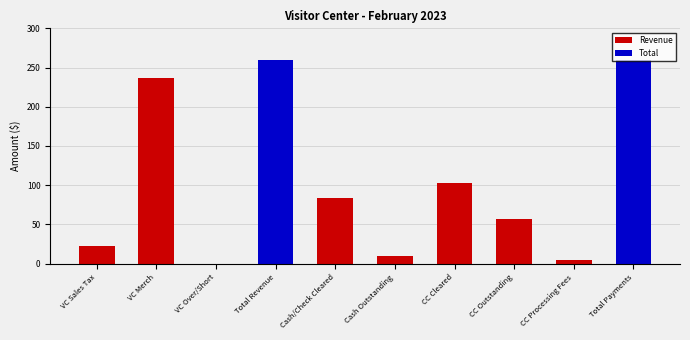

Reading left to right, list all the values displayed in this chart.

VC Sales Tax=22.2	VC Merch=236.8	VC Over/Short=0.0	Total Revenue=259.1	Cash/Check Cleared=84.2	Cash Outstanding=9.8	CC Cleared=103.4	CC Outstanding=56.7	CC Processing Fees=5.0	Total Payments=259.1